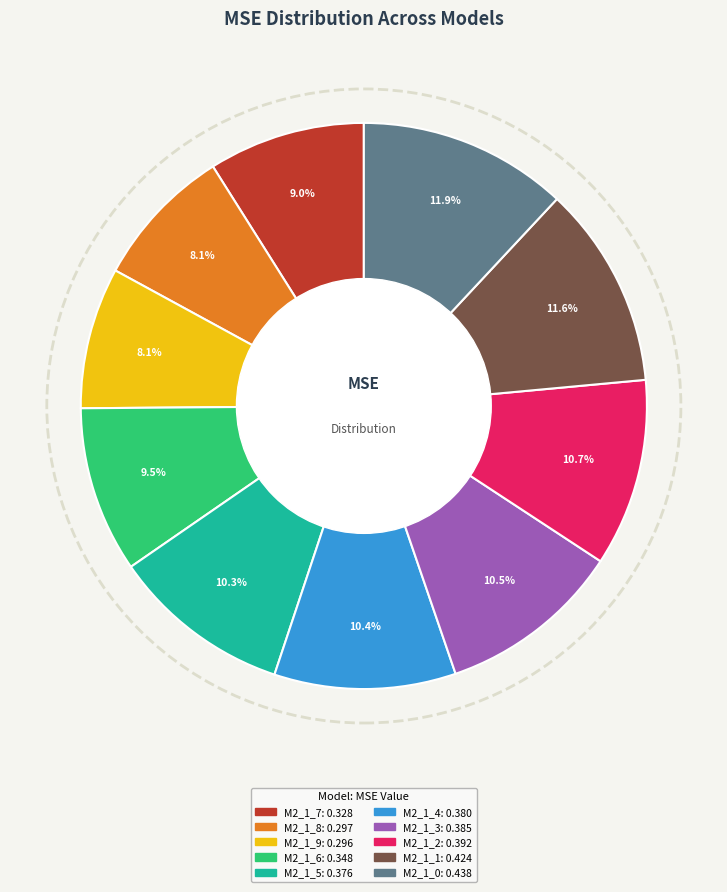

Is there any slice that represents more than half of the pie?

No